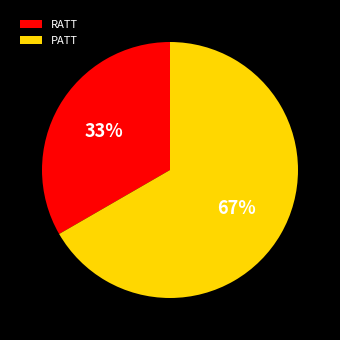

To the nearest percent, what is the average slice percentage?

50%